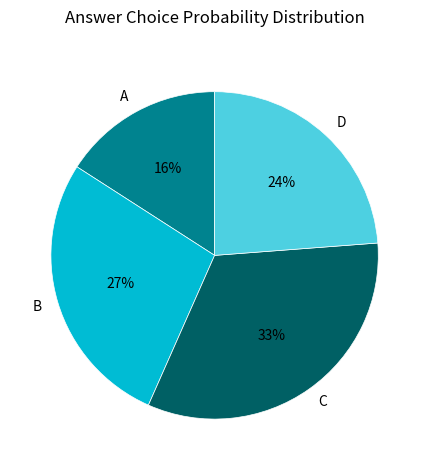

Between B and D, which is larger?

B